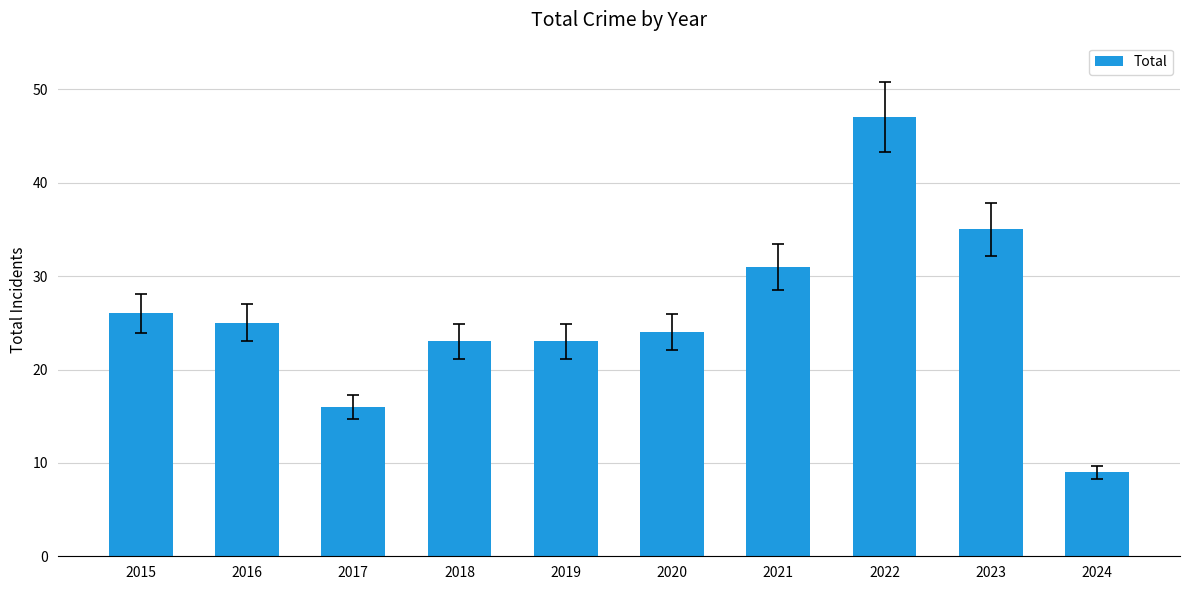

What is the greatest value displayed?

47